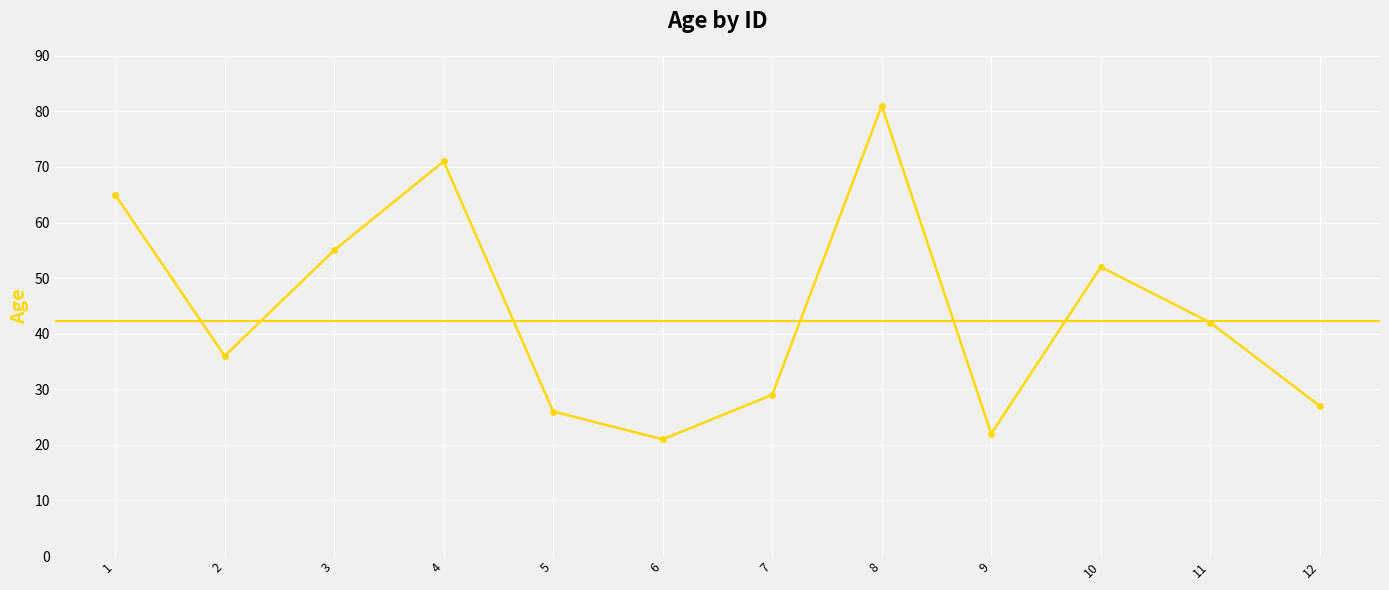

Where is the first local minimum?

2